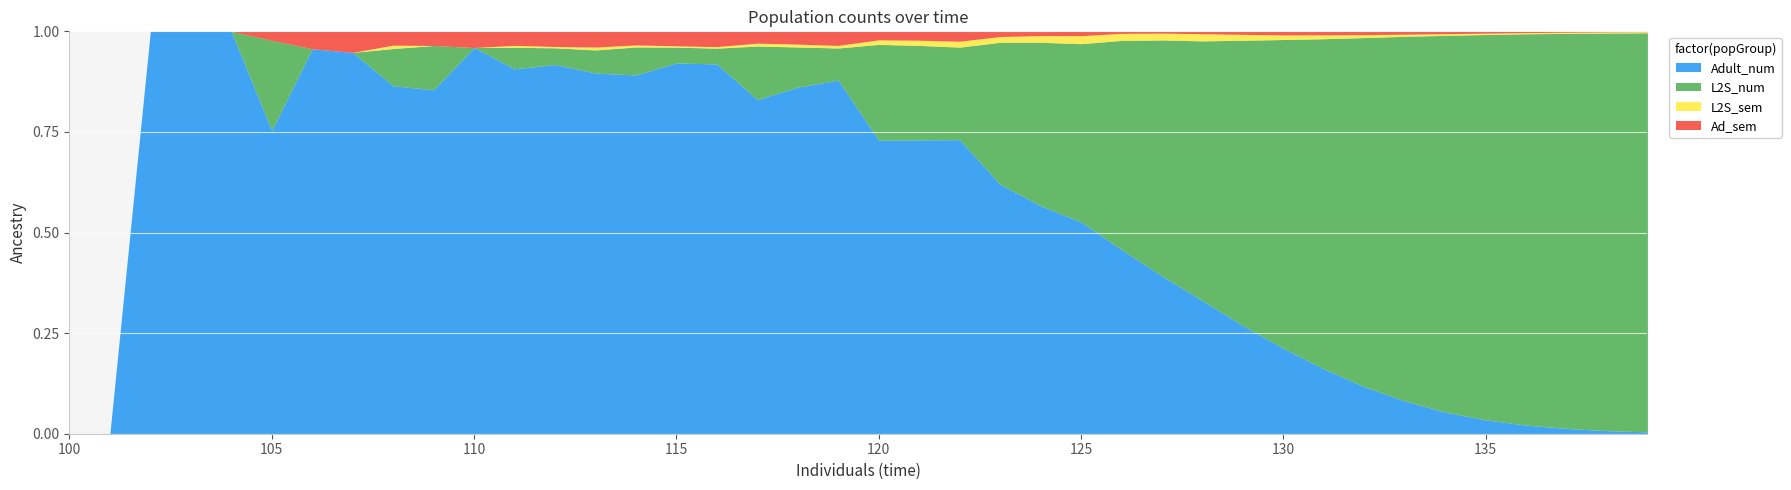

What is the approximate value of L2S_sem at 19?

1.2